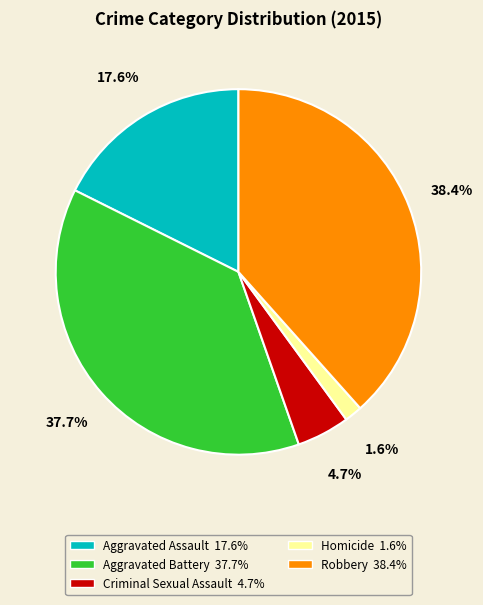

Between Homicide and Aggravated Assault, which is larger?

Aggravated Assault